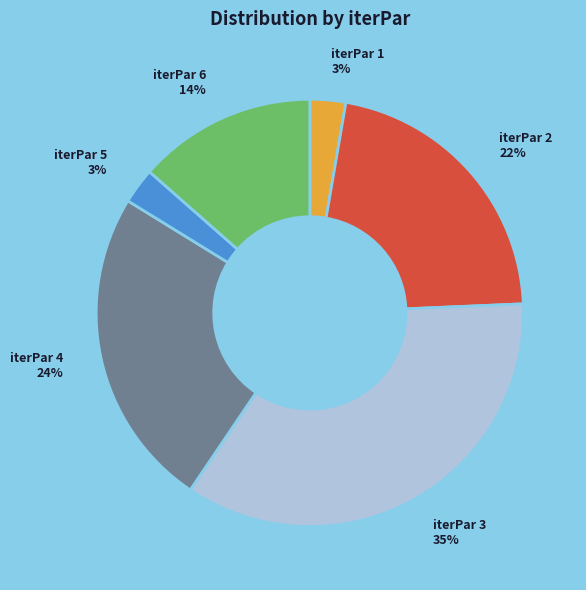

Is there any slice that represents more than half of the pie?

No